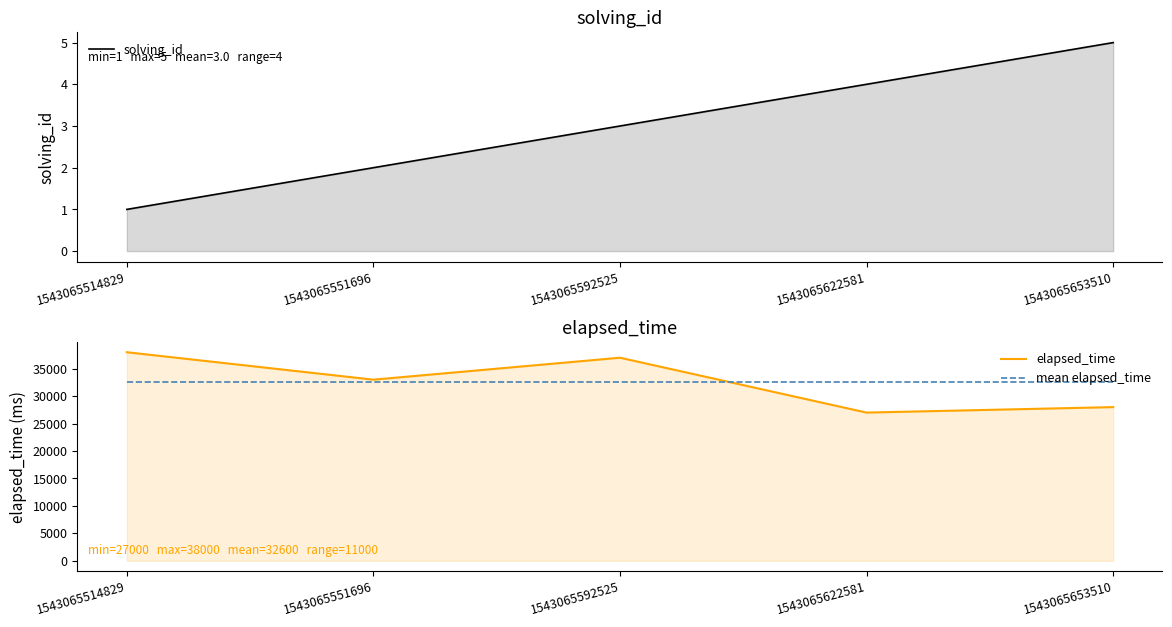

What is the minimum value shown in the chart?

1